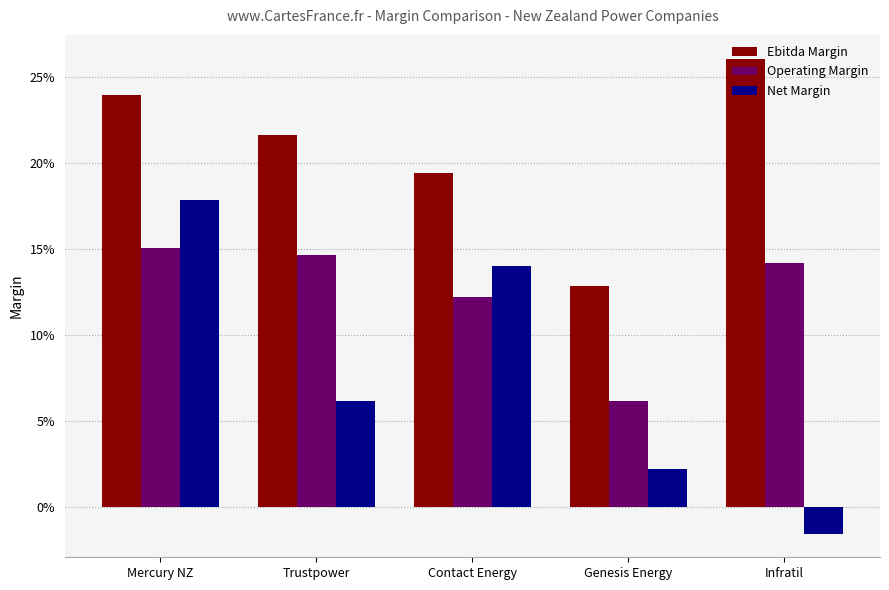

The value of Operating Margin at Genesis Energy is 0.0. True or false?

False